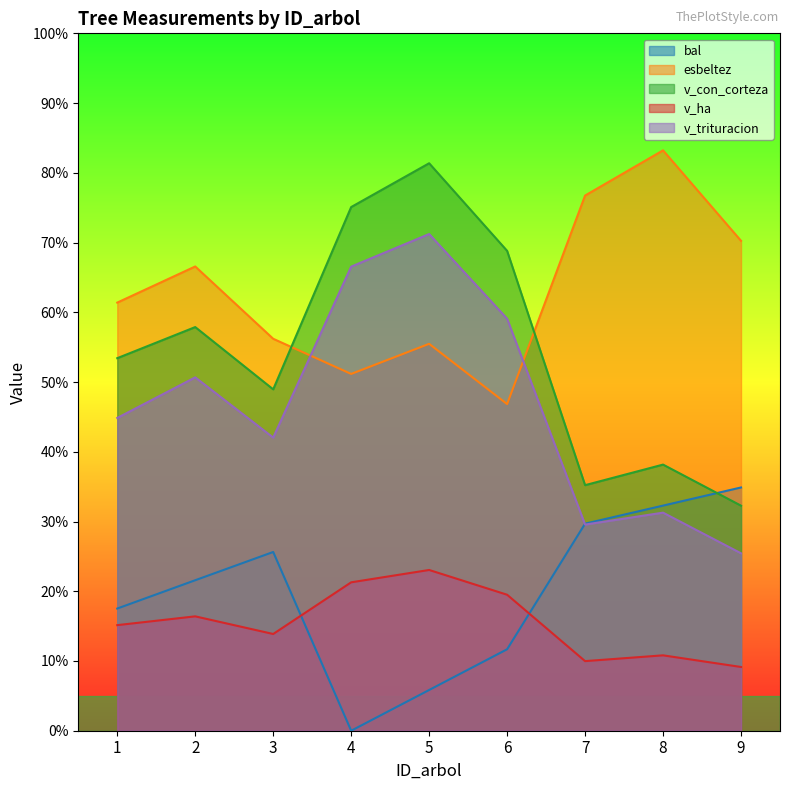

Reading left to right, extract all data points from this chart.

bal: 17.5	21.6	25.6	0.0	5.8	11.7	29.7	32.3	34.9
esbeltez: 61.4	66.6	56.2	51.2	55.5	46.8	76.7	83.2	70.2
v_con_corteza: 53.4	57.9	49.0	75.1	81.4	68.8	35.2	38.2	32.3
v_ha: 15.1	16.4	13.9	21.3	23.1	19.5	10.0	10.8	9.1
v_trituracion: 44.9	50.7	42.0	66.5	71.2	59.1	29.6	31.3	25.4